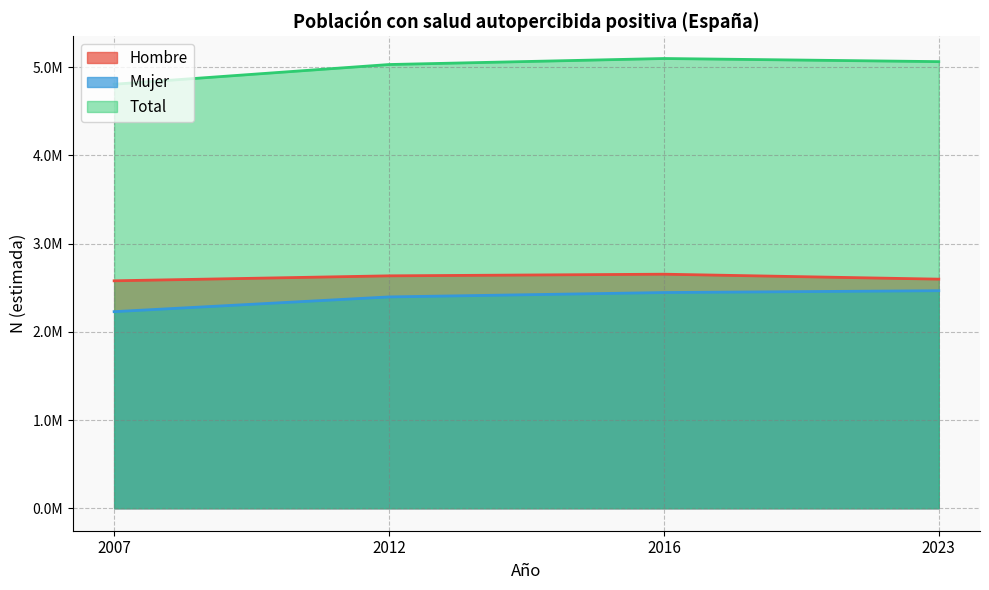

At which label does Hombre first exceed 2634892?

2016